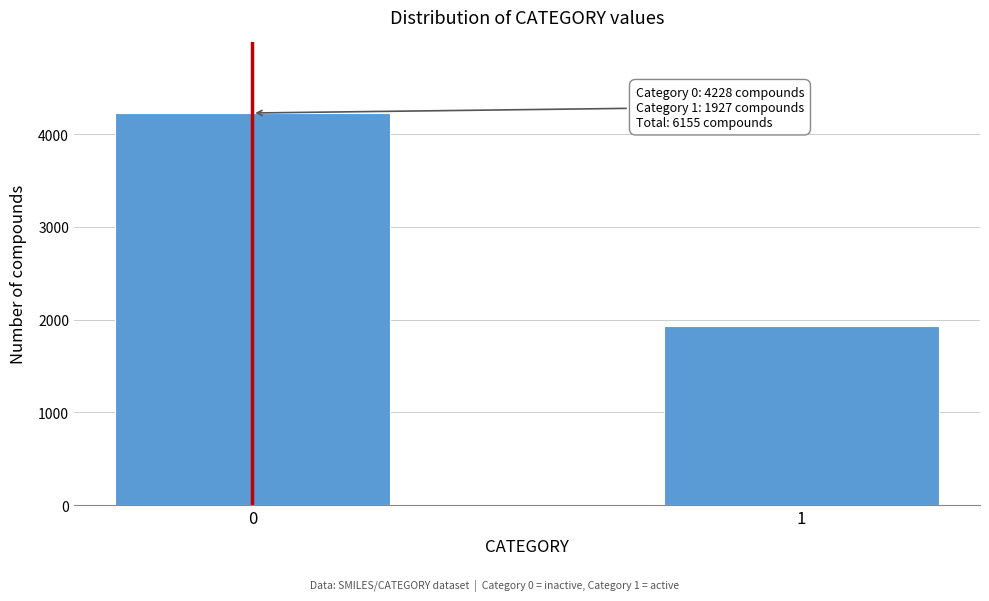

Reading left to right, extract all data points from this chart.

4228	1927